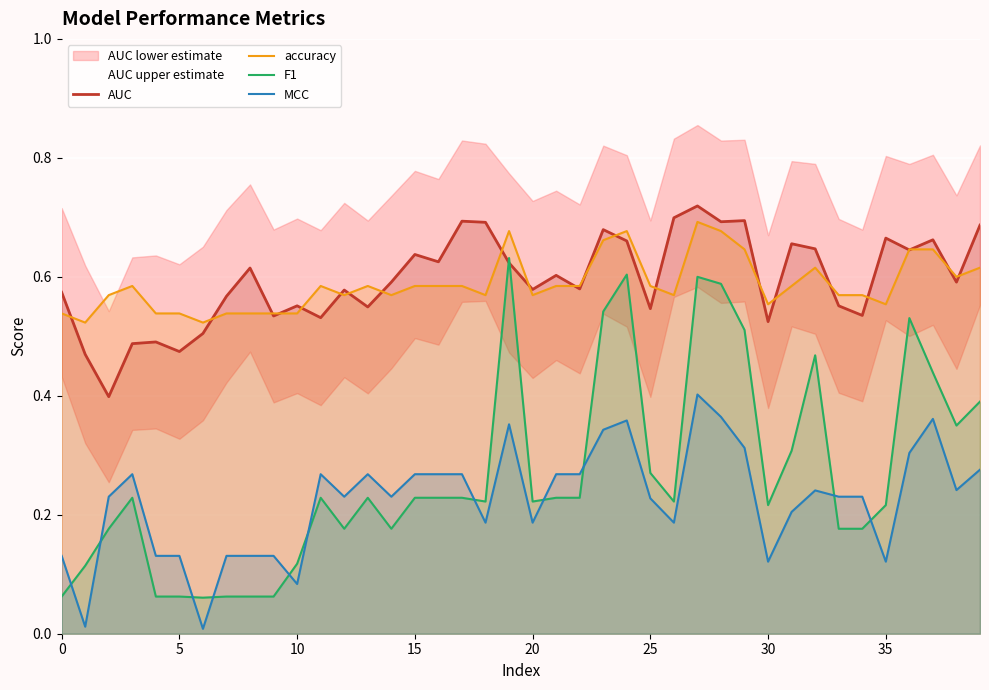

How many series are shown in this chart?

4